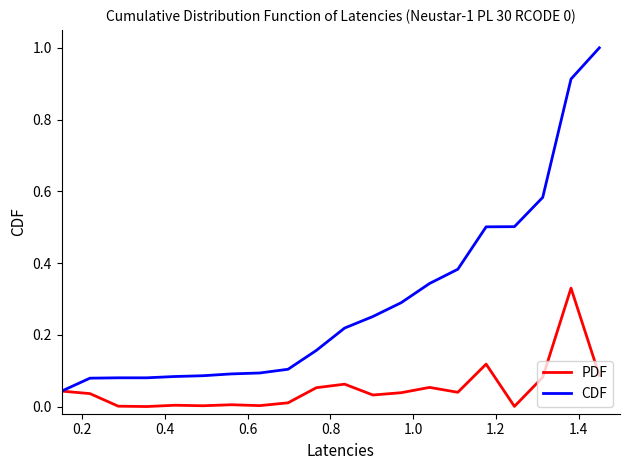

At how many categories does at least one series exceed 0?

20